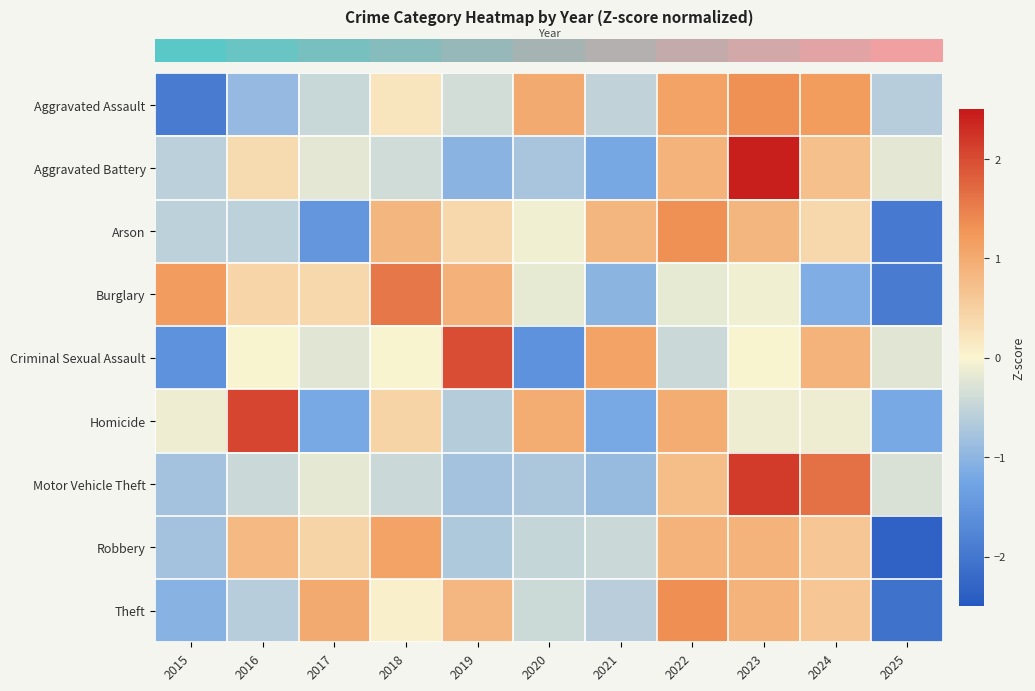

What is the difference between the highest and lowest values at 2015?

3.1